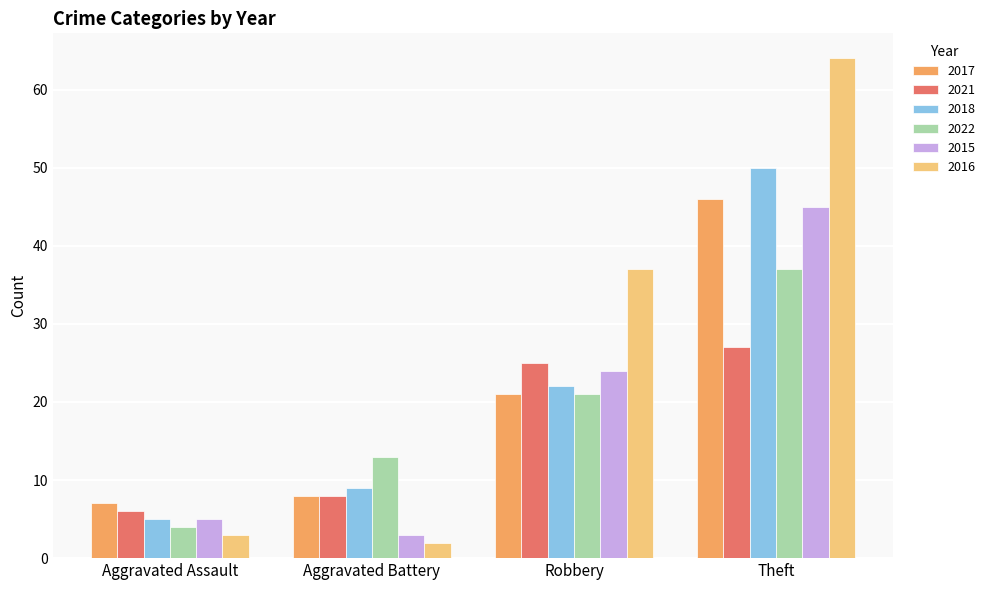

The value of 2016 at Robbery is 10. True or false?

False